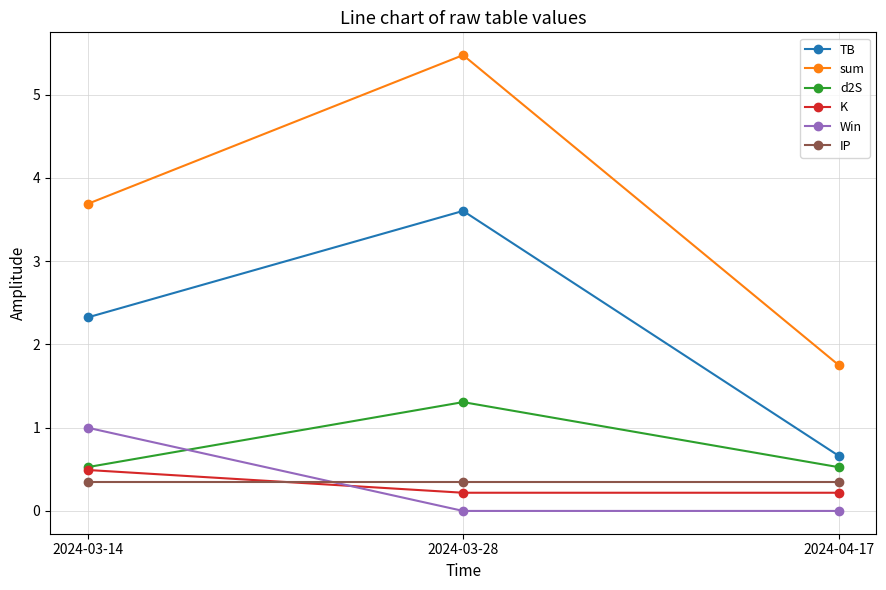

At which label is TB closest to 2?

2024-03-14